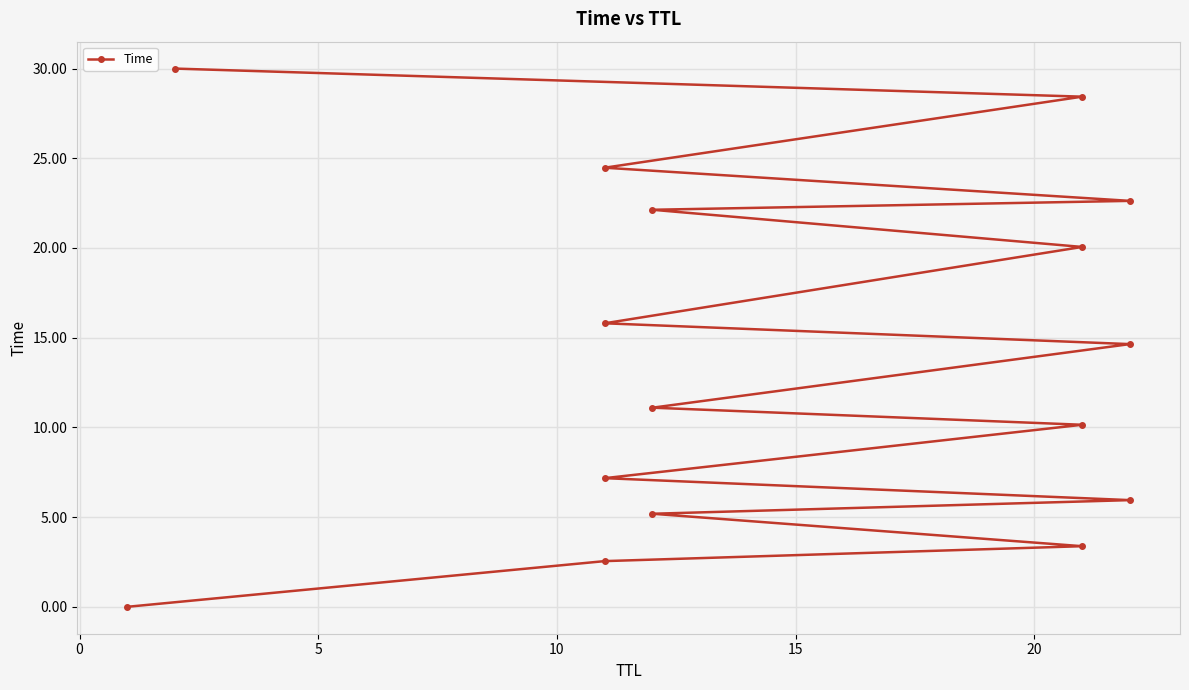

What is the maximum value shown in the chart?

30.0